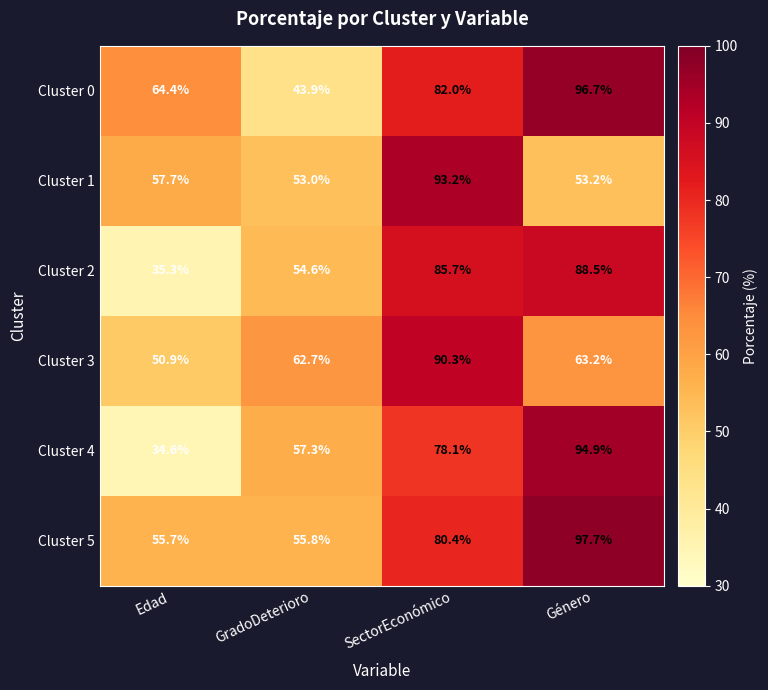

At which category is the sum across all series the highest?

SectorEconómico